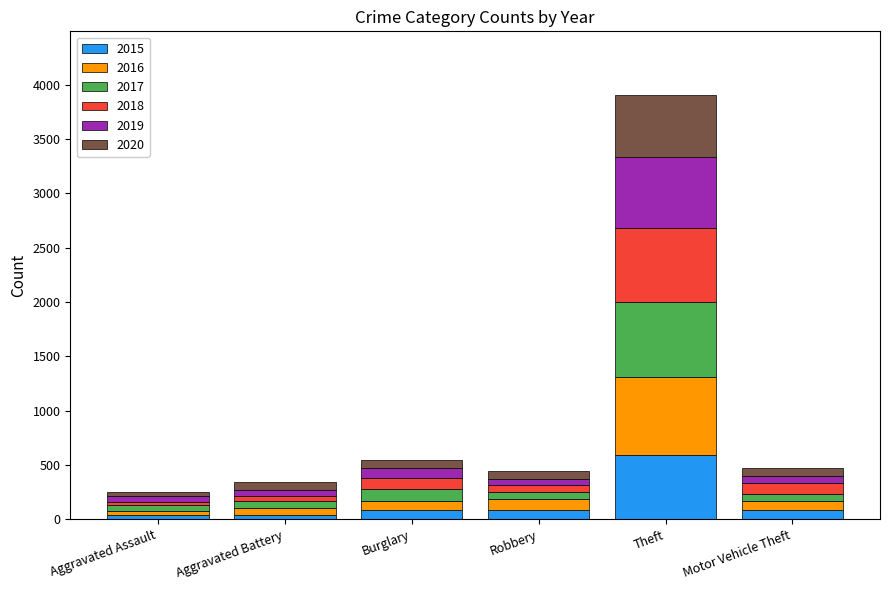

What are all the series names shown in the legend?

2015, 2016, 2017, 2018, 2019, 2020